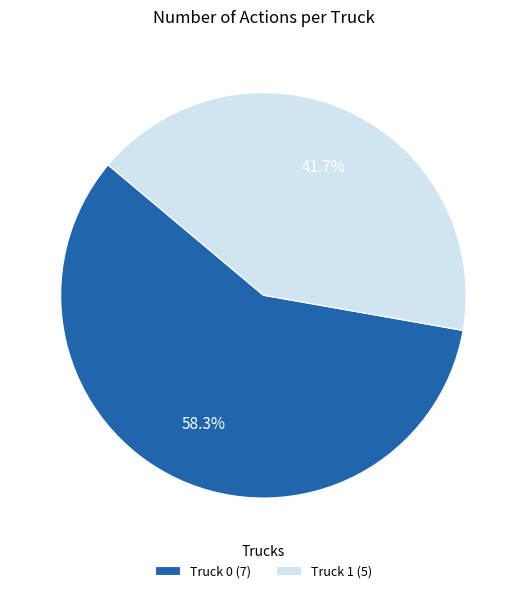

Is it true that Truck 1 is 42% of the pie?

True